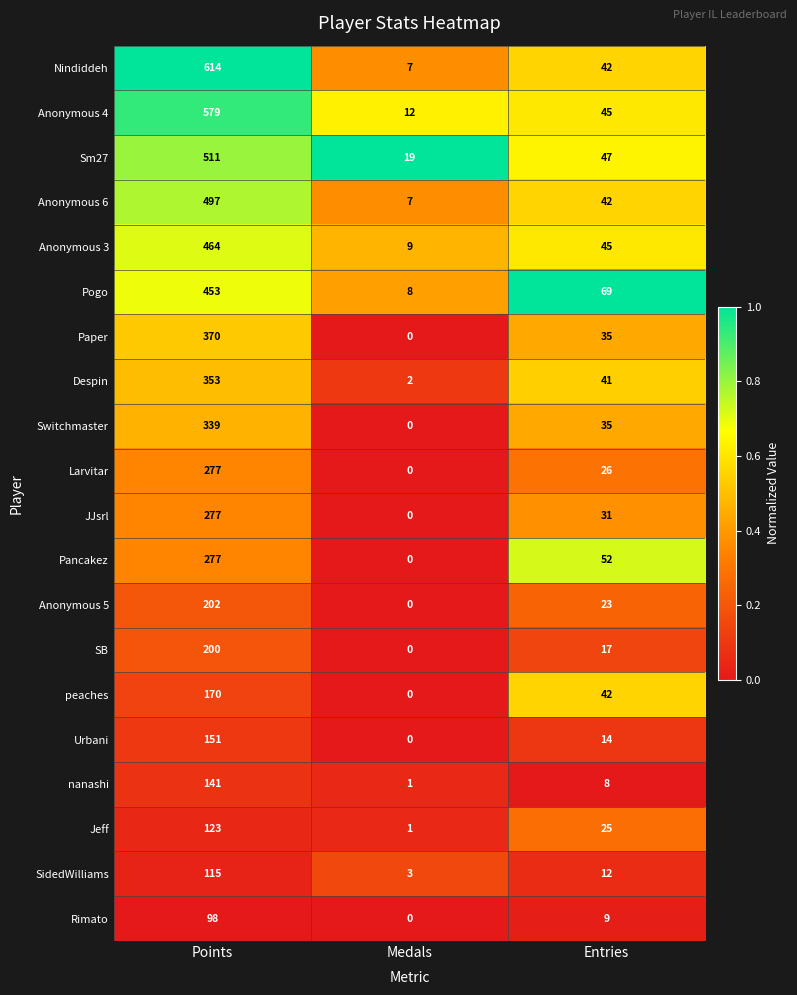

True or false: Switchmaster has a value of 194 at Medals.

False